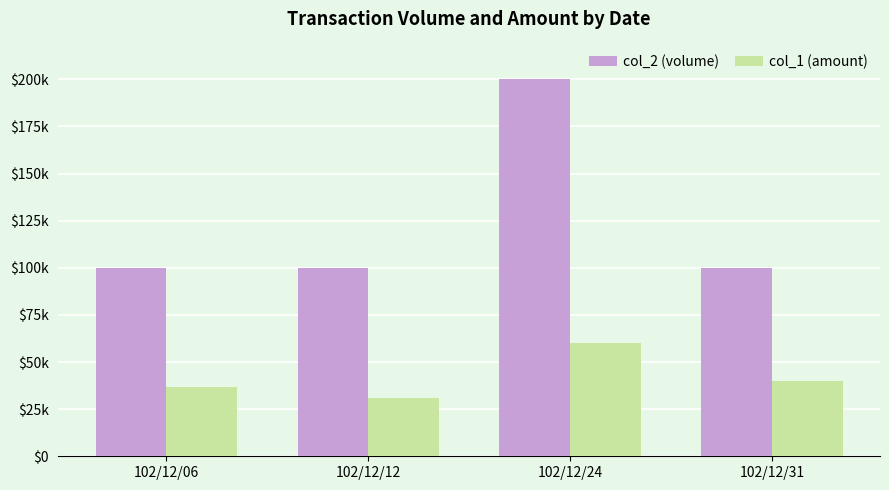

How many col_1 (amount) values are between 36500 and 60000?

3